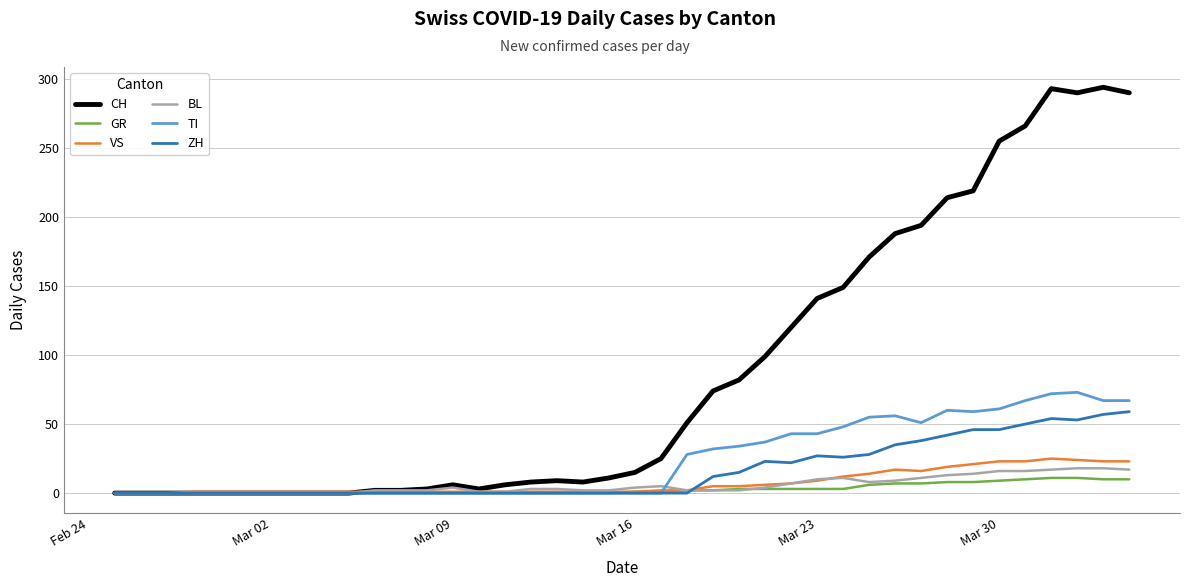

What is the average value of the GR series?

3